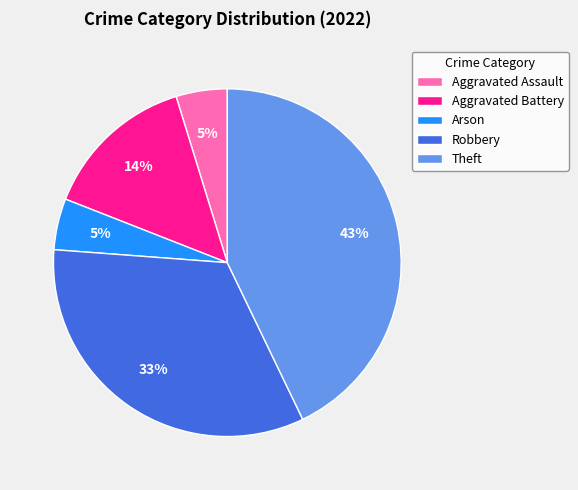

Which slice is the largest?

Theft